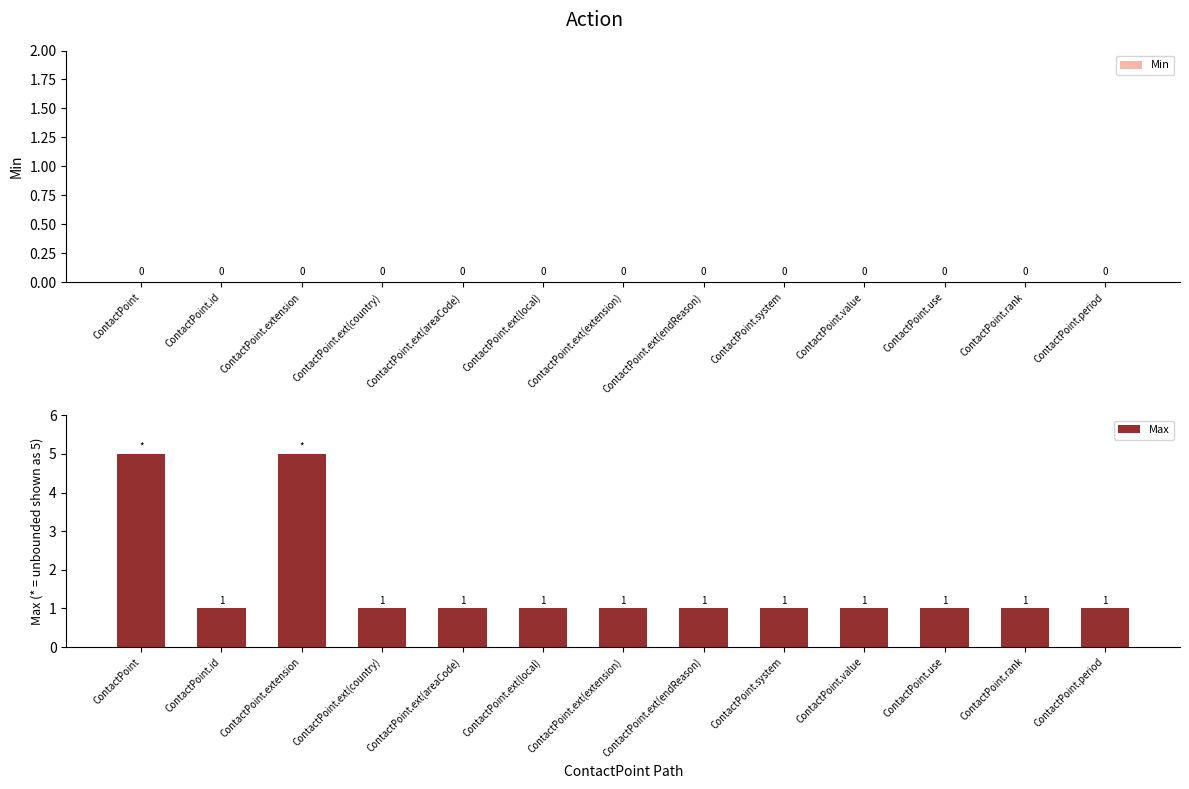

Between ContactPoint.extension and ContactPoint.period, which is larger?

ContactPoint.extension